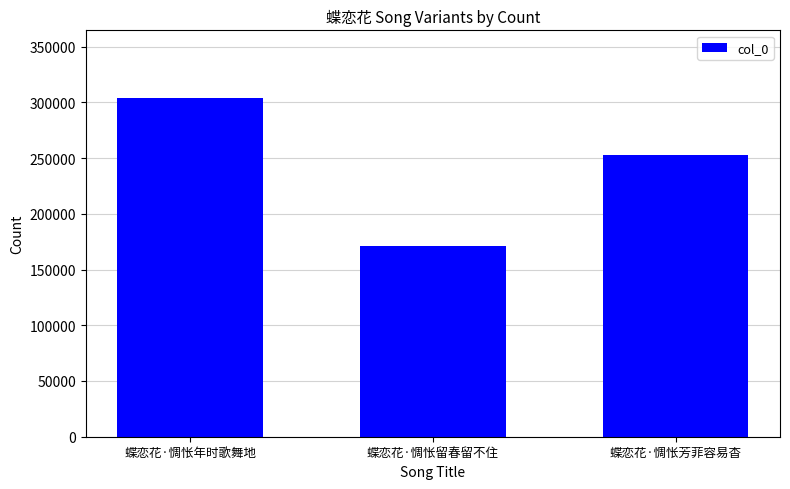

What is the sum of all values?

727076